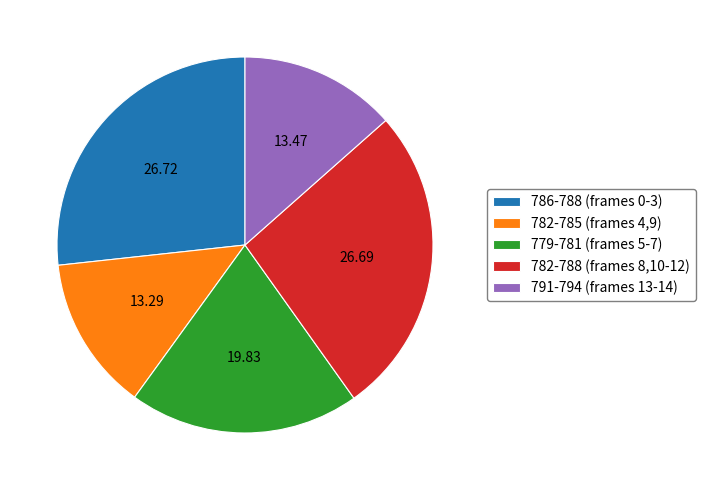

Do 791-794 (frames 13-14) and 782-785 (frames 4,9) together represent more than half of the pie?

No